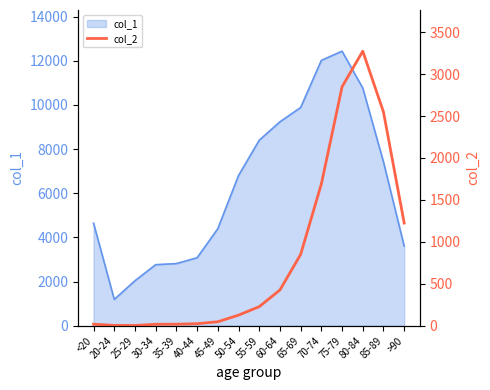

The chart shows a value of 47 at 45-49. True or false?

True